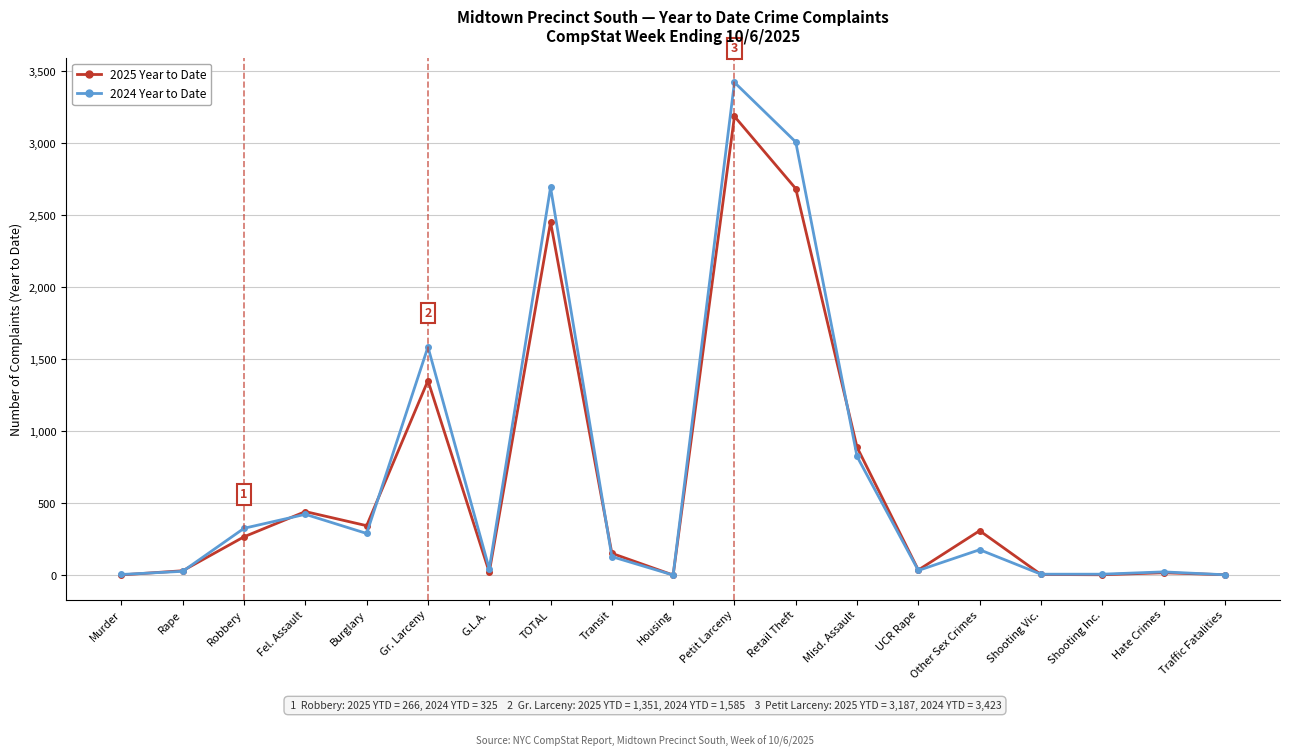

True or false: 2024 Year to Date has more than 0 interior local peaks.

True